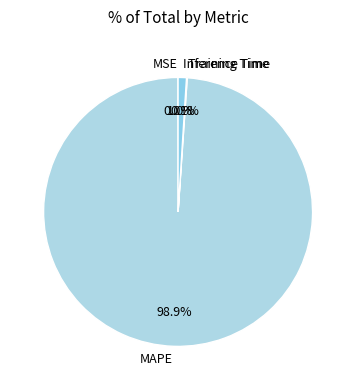

Is it true that Inference Time is 1% of the pie?

True